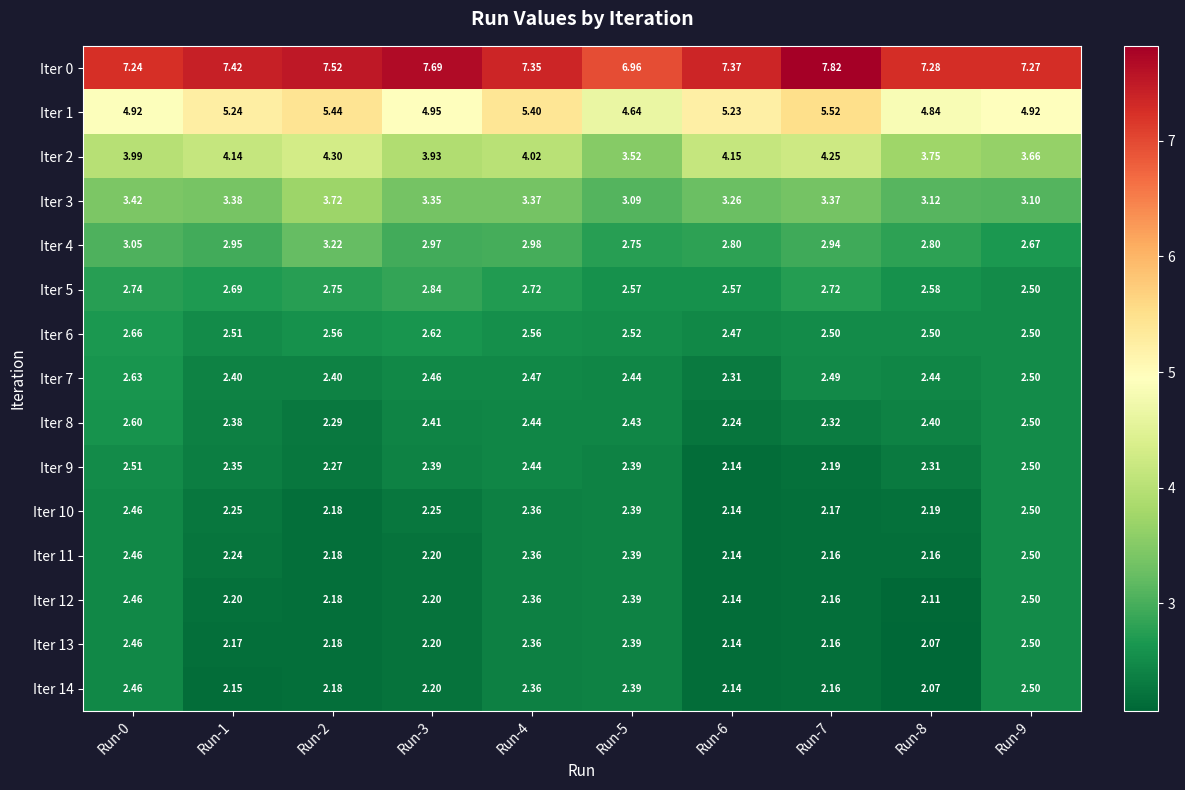

Is the value of Iter 10 at Run-3 greater than the value of Iter 4 at Run-0?

No